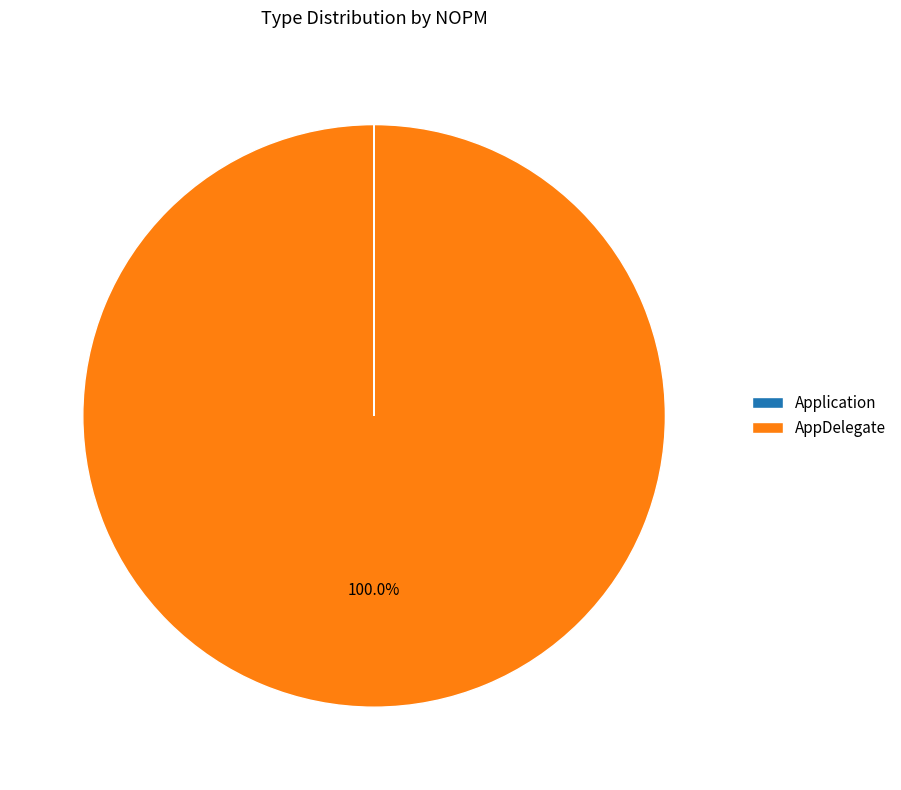

To the nearest percent, what percentage of the pie is AppDelegate?

100%